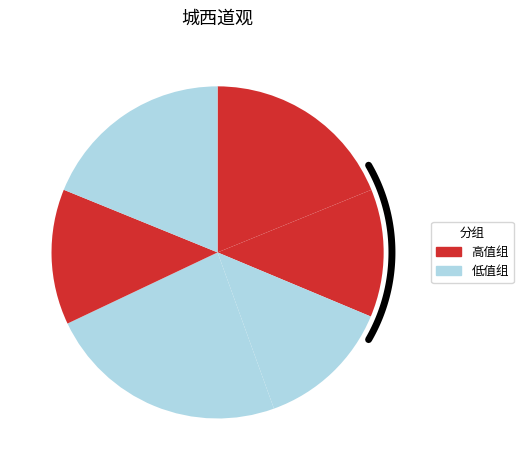

Does 挽词·晓发城西道 account for over 50% of the chart?

No